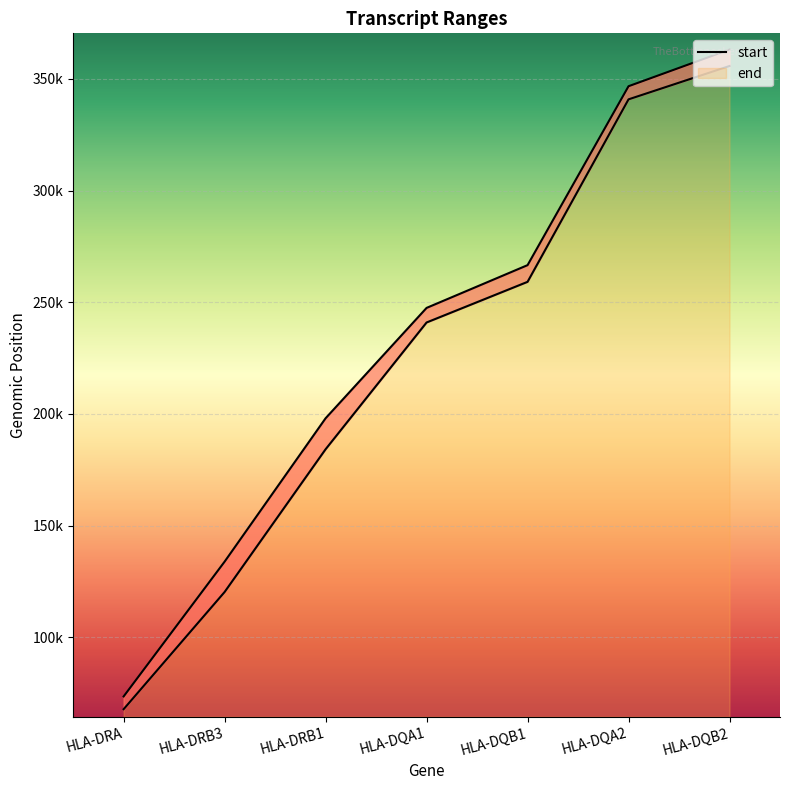

True or false: start and end cross at least once.

False